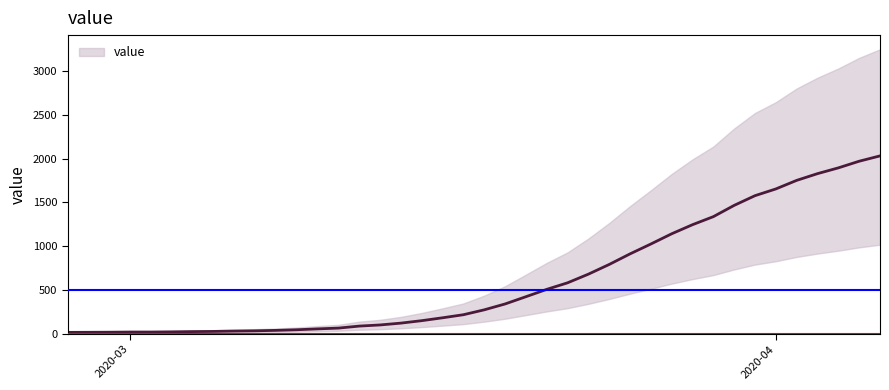

What is the greatest value displayed?

2032